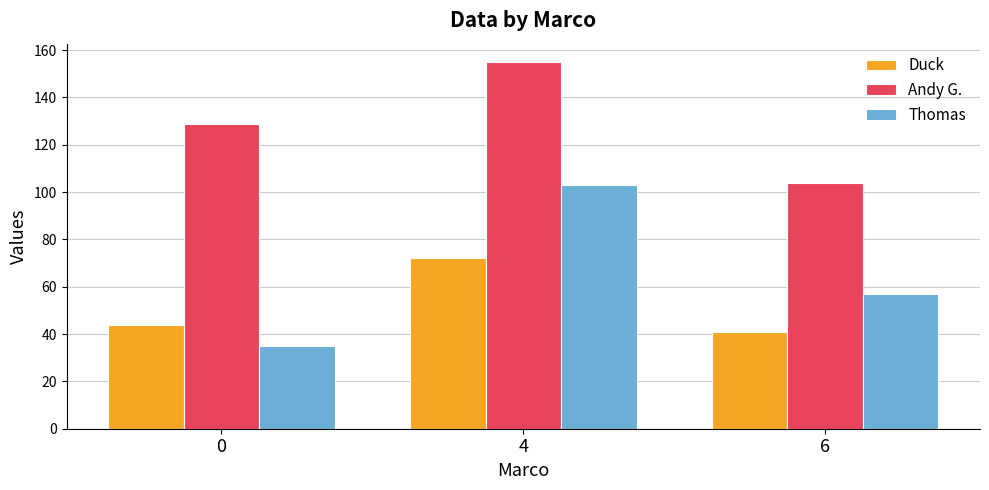

What is the value of the Andy G. bar at the 2nd from the left?

155